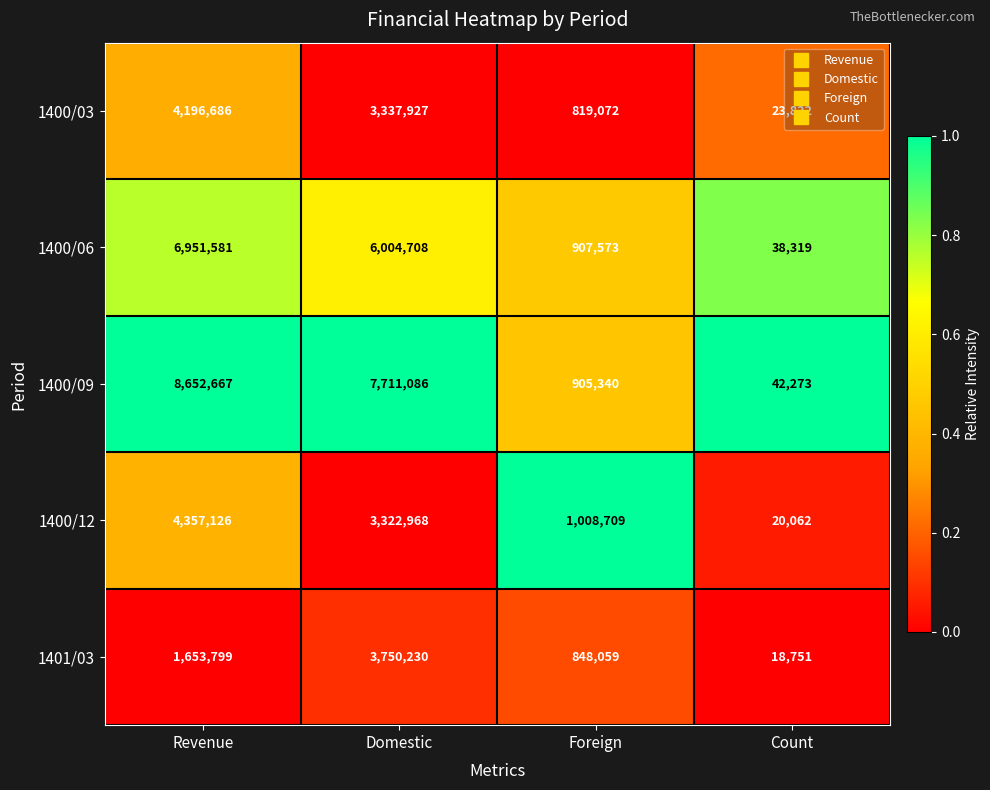

The value of 1400/12 at Foreign is 1521193. True or false?

False